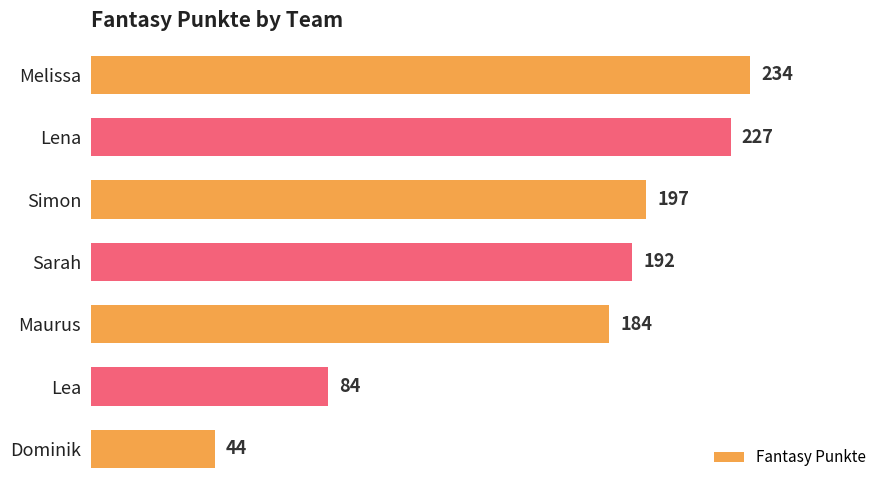

Reading top to bottom, transcribe all the data shown in this chart.

Melissa=234	Lena=227	Simon=197	Sarah=192	Maurus=184	Lea=84	Dominik=44